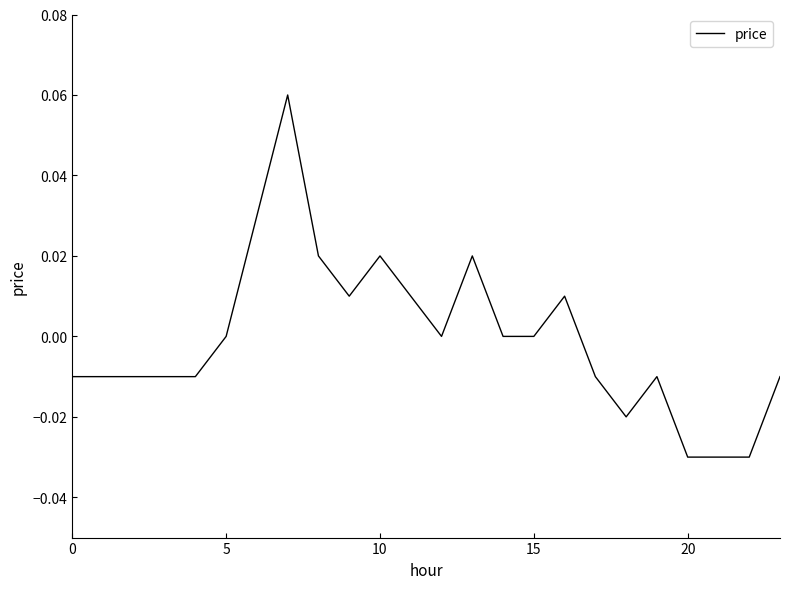

How many lines are shown in the chart?

1